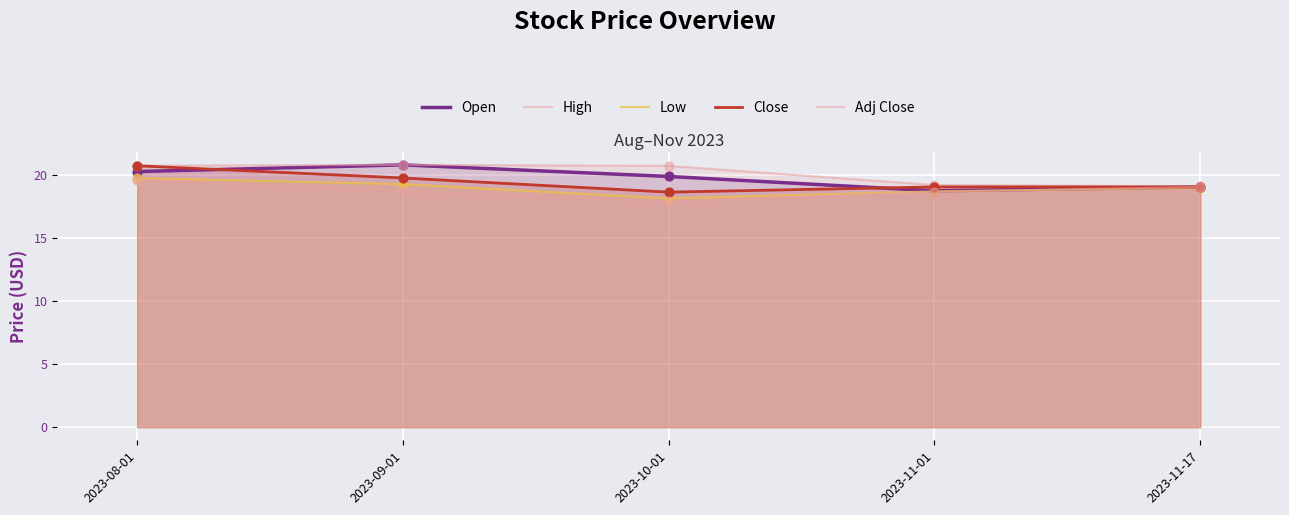

What is the total value across all series at 2023-11-17?

95.4